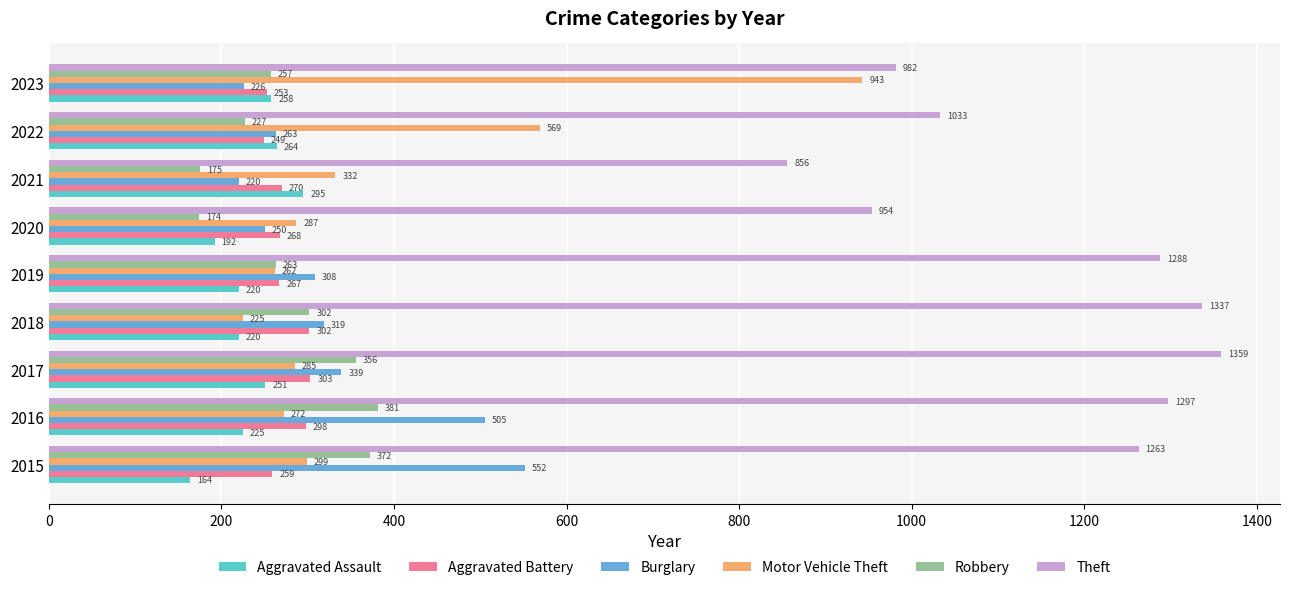

Which series changed the most between 2018 and 2023?

Motor Vehicle Theft